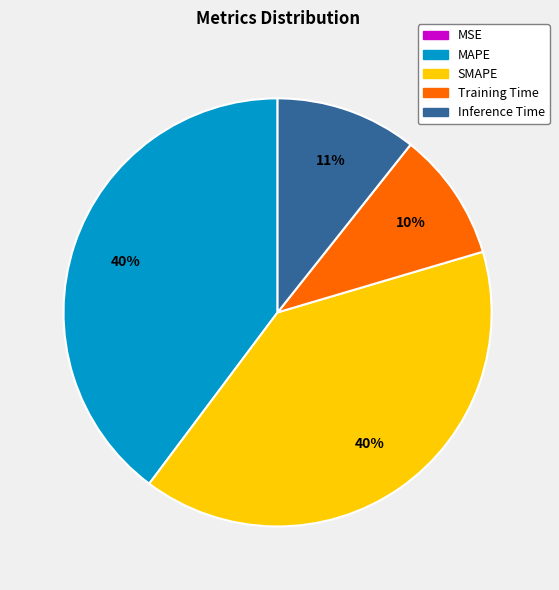

Which has a higher value, SMAPE or Training Time?

SMAPE